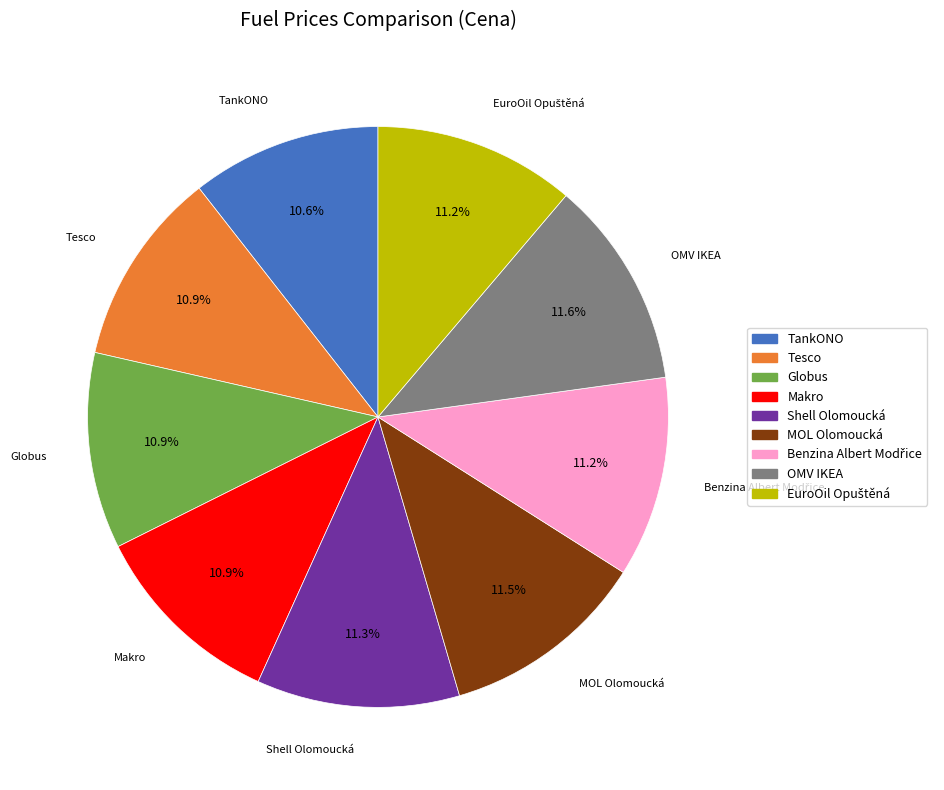

Does Tesco represent more than half of the total?

No